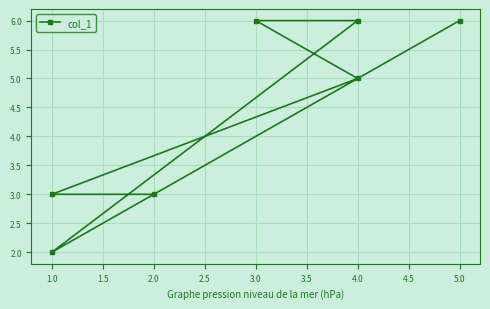

What is the sum of the values at 3.0 and 1.0?

9